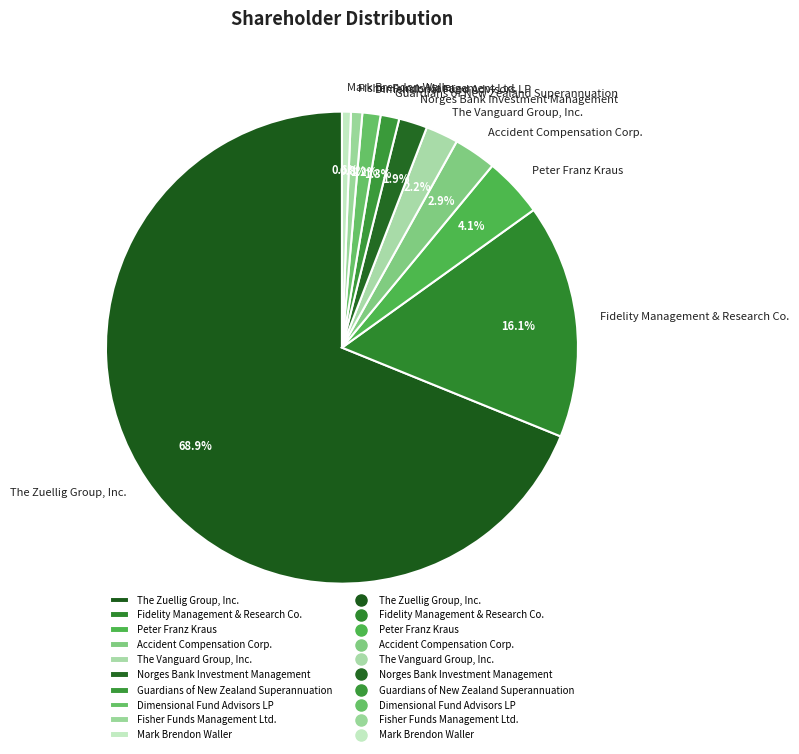

Which category has the biggest portion of the pie?

The Zuellig Group, Inc.